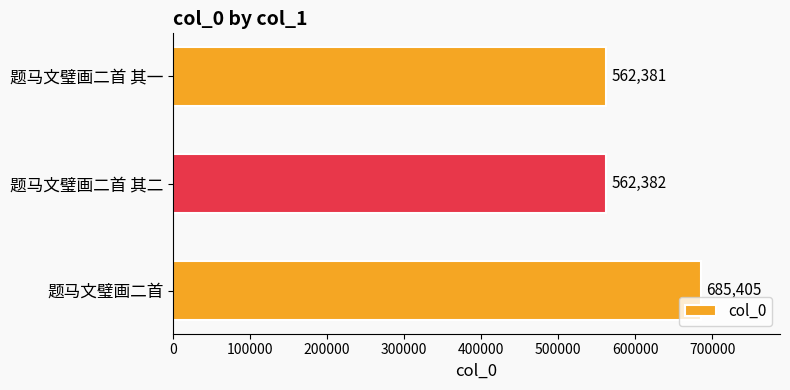

Which has a higher value, 题马文璧画二首 其二 or 题马文璧画二首?

题马文璧画二首